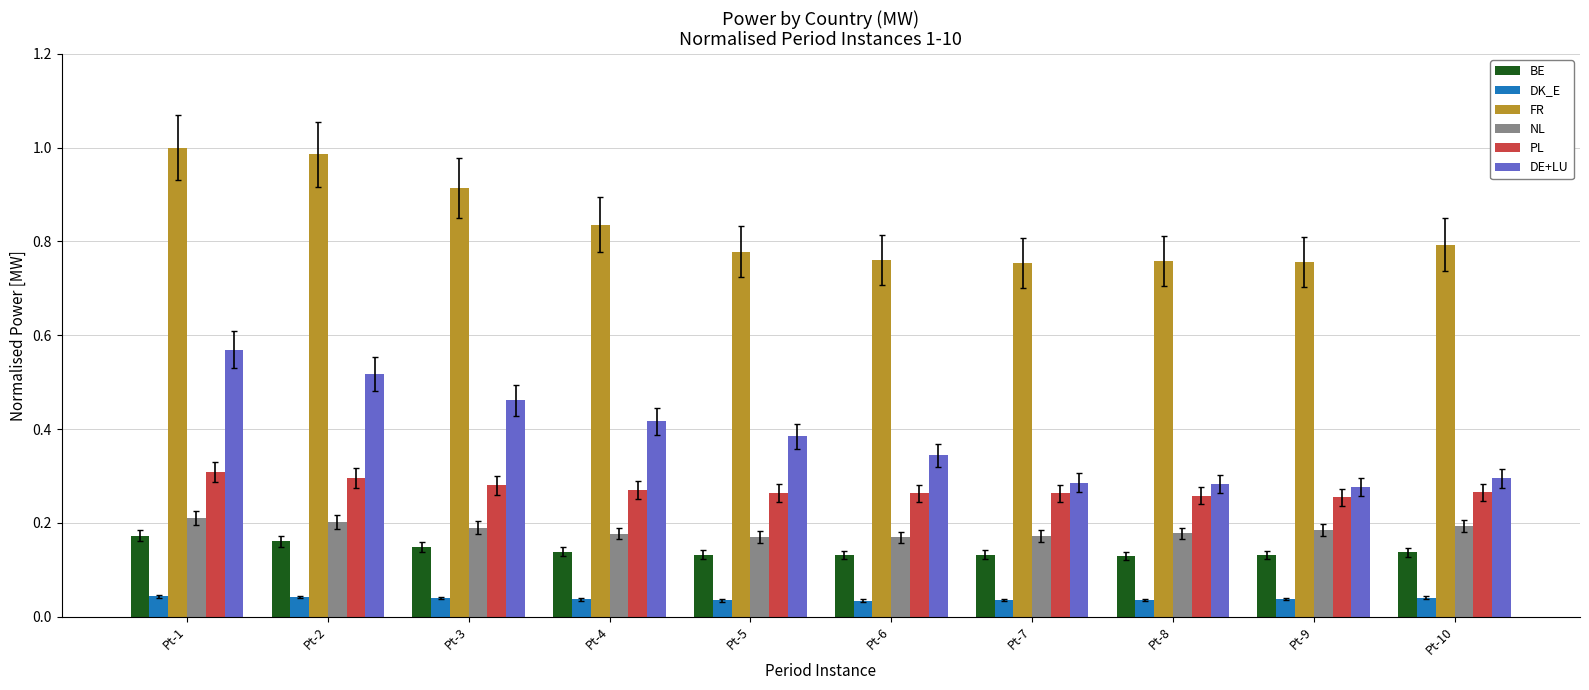

What is the sum of all PL values?

2.7